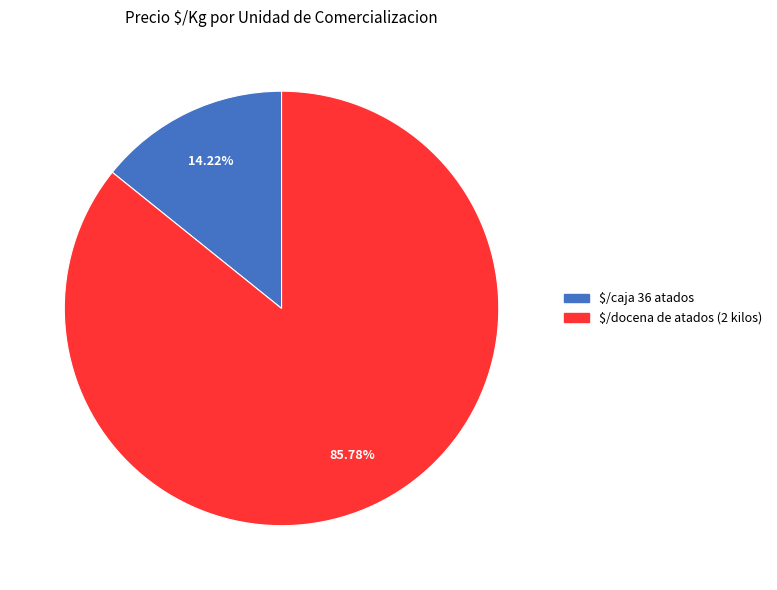

Is there any slice that represents more than half of the pie?

Yes